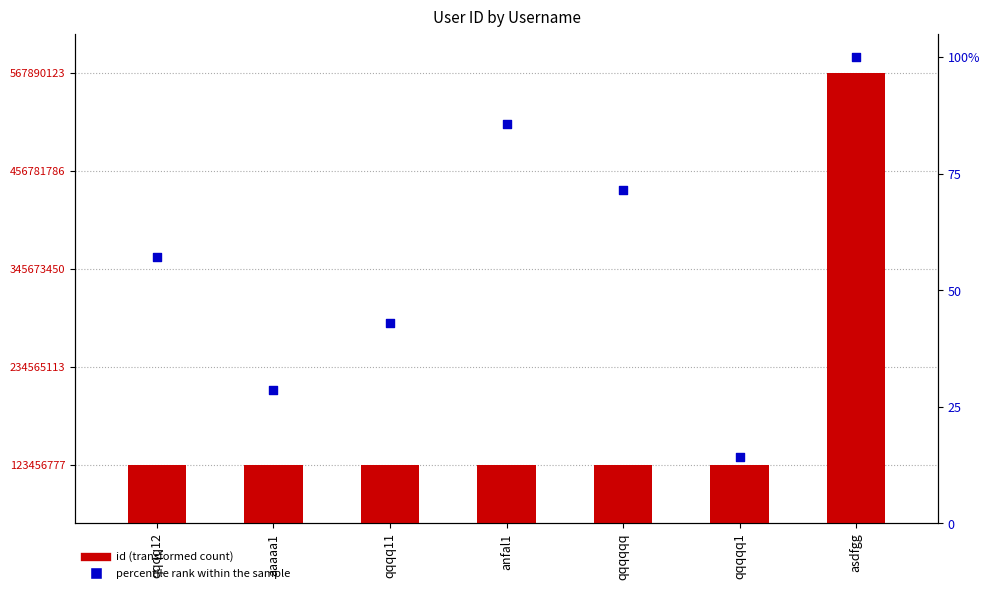

Which series reaches the maximum Y coordinate?

id